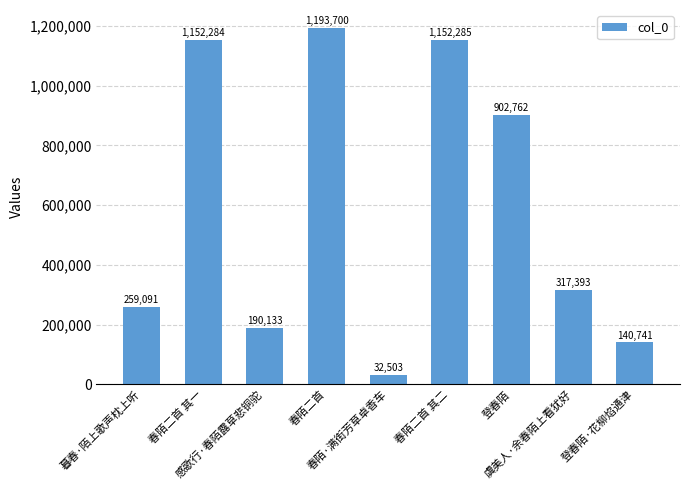

True or false: the data shows 508278 at 虞美人·余春陌上看犹好.

False